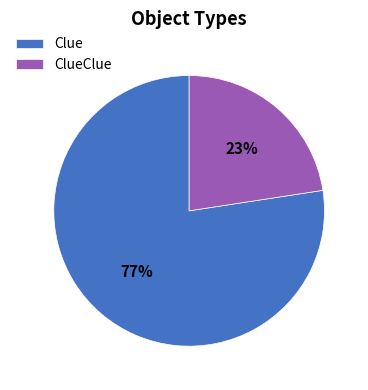

Do ClueClue and Clue together represent more than half of the pie?

Yes